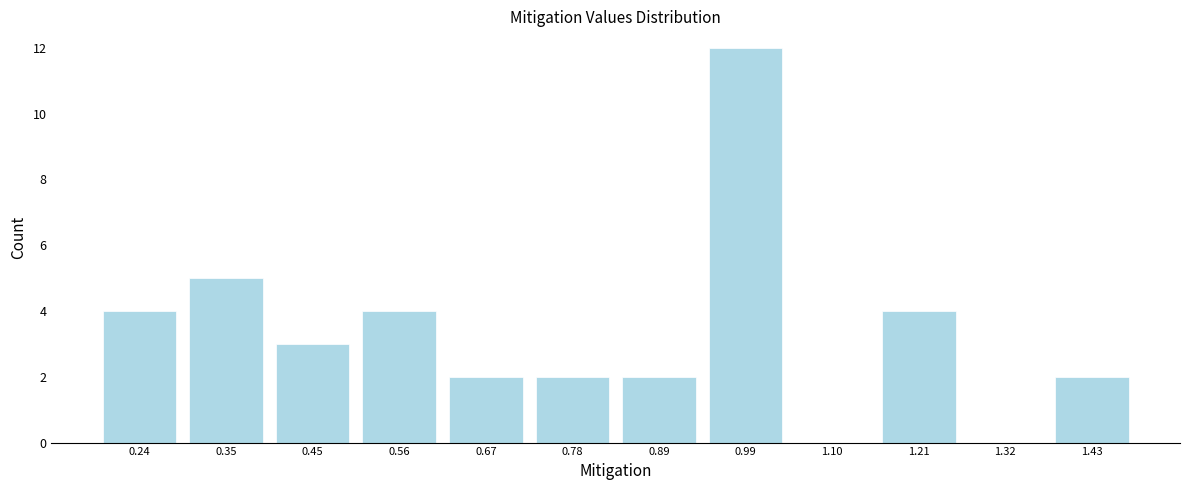

Reading left to right, extract all data points from this chart.

0.24=4	0.35=5	0.45=3	0.56=4	0.67=2	0.78=2	0.89=2	0.99=12	1.10=0	1.21=4	1.32=0	1.43=2